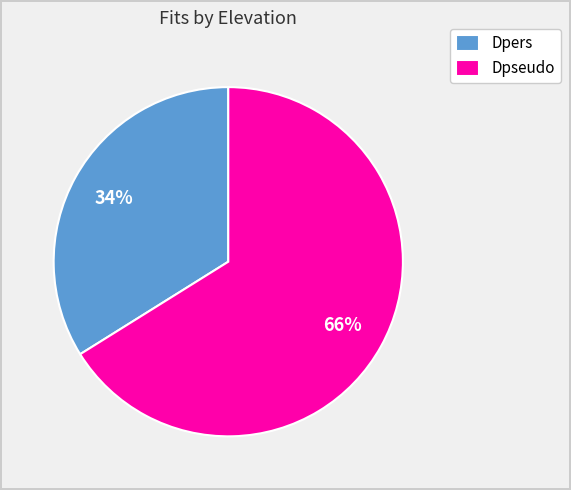

To the nearest percent, what is the difference between the Dpseudo and Dpers slice percentages?

32%